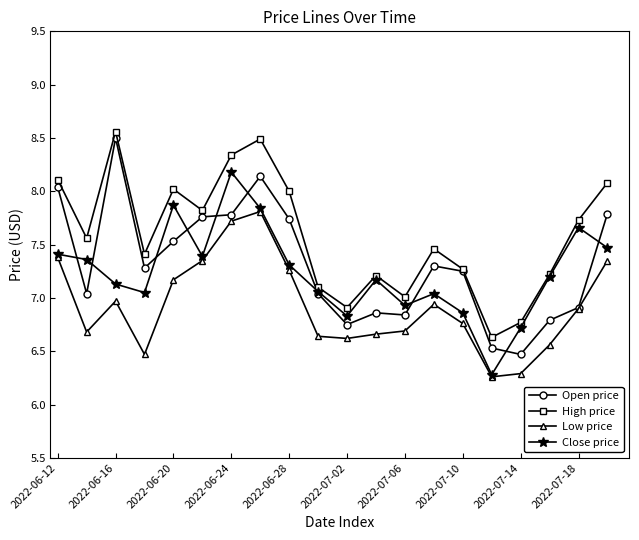

Which series has the largest range (max minus min)?

Open price